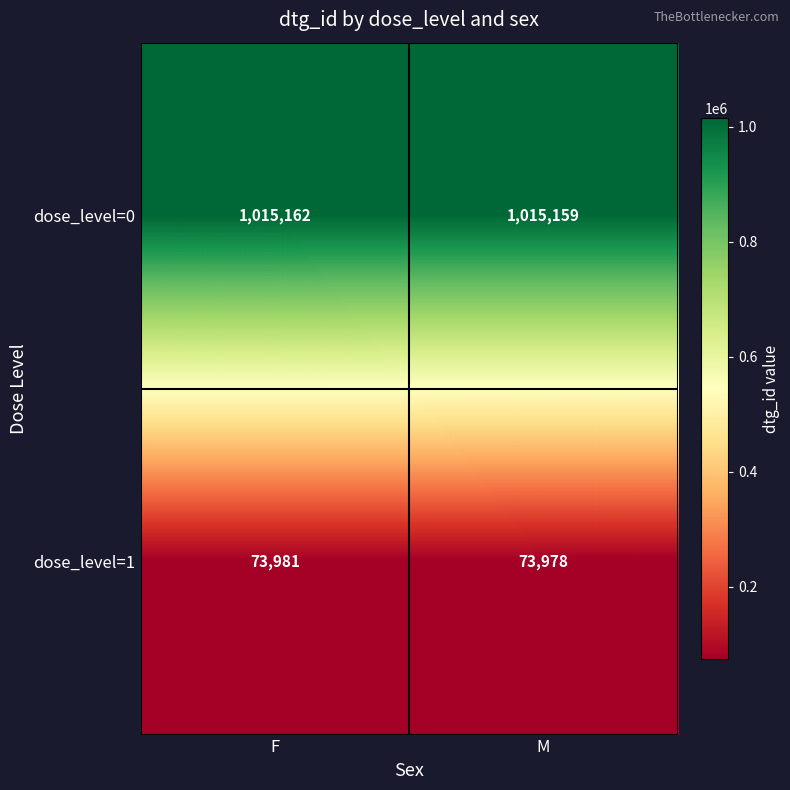

What is the difference between the dose_level=0 values at M and F?

3